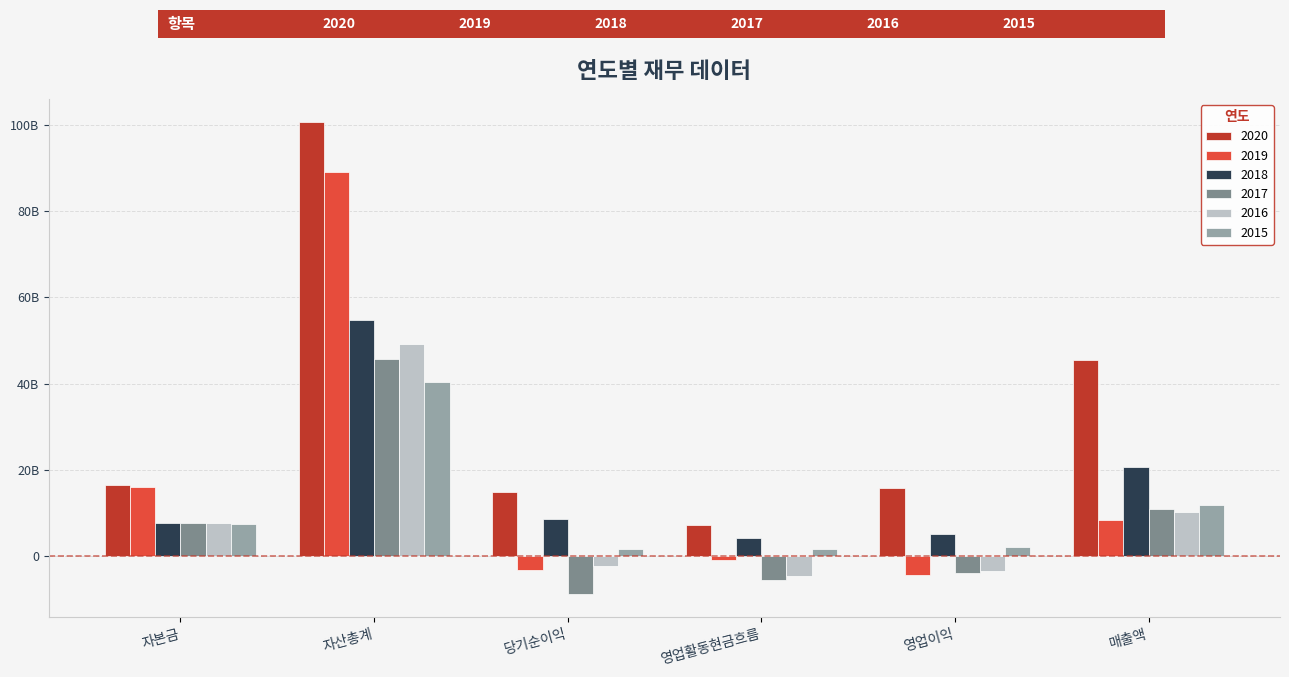

Where is 2019 nearest to the value 42331985875?

자본금